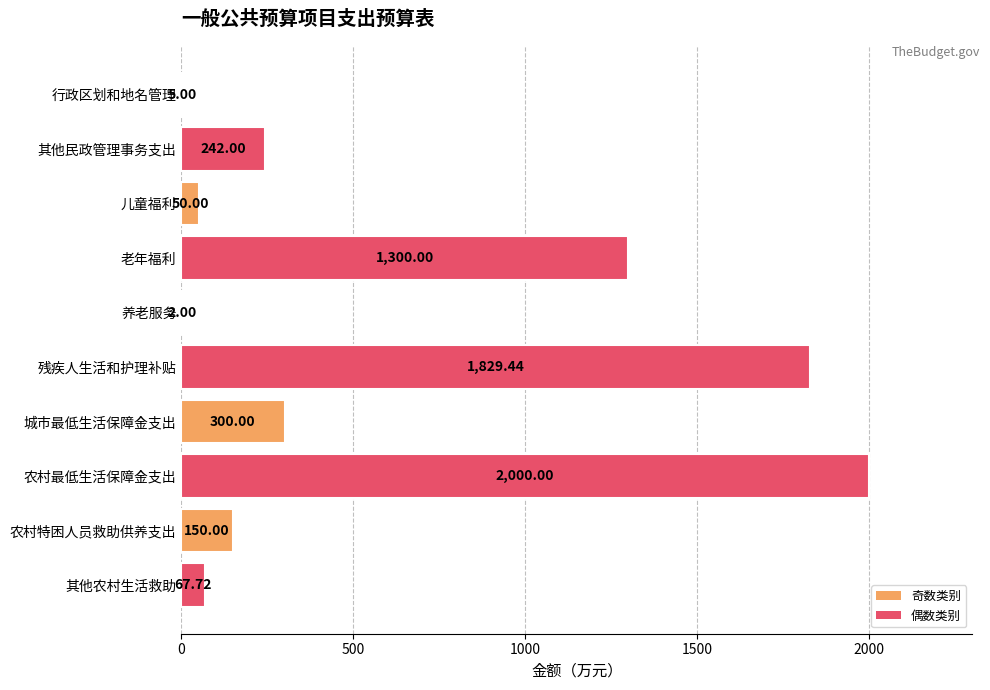

Are the bars horizontal?

Yes